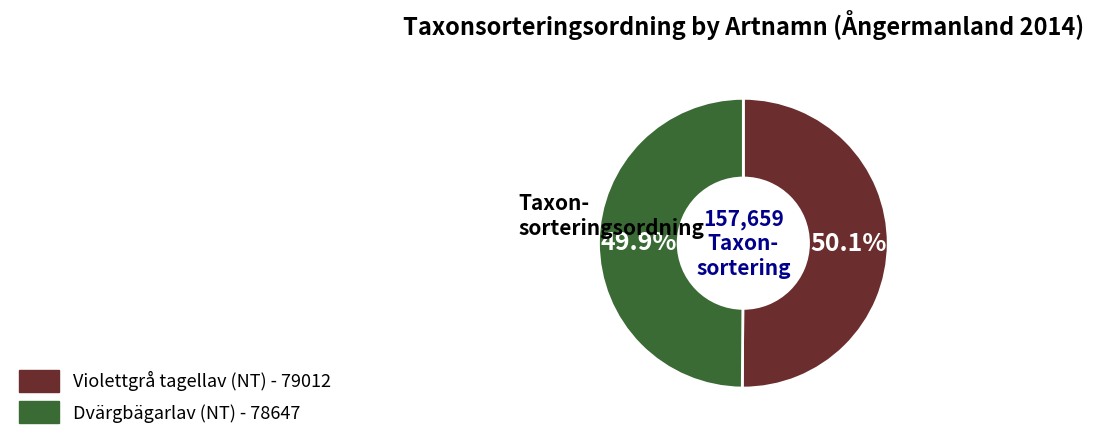

Approximately how many times larger is the value at Dvärgbägarlav (NT) compared to Violettgrå tagellav (NT)?

1.0